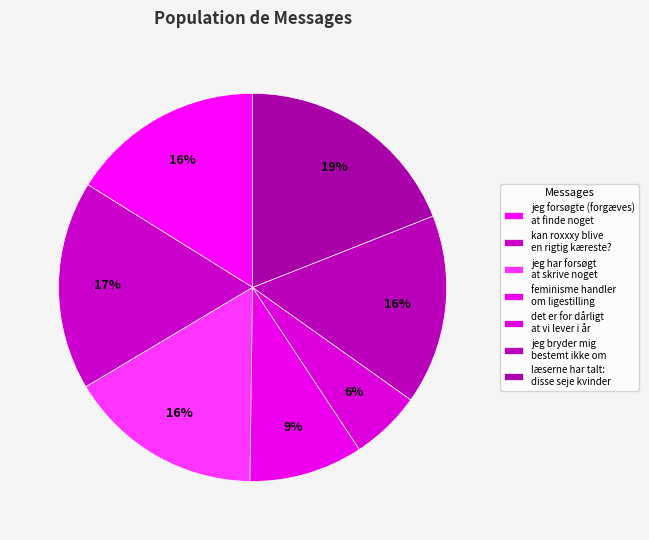

How many segments does this pie chart have?

7